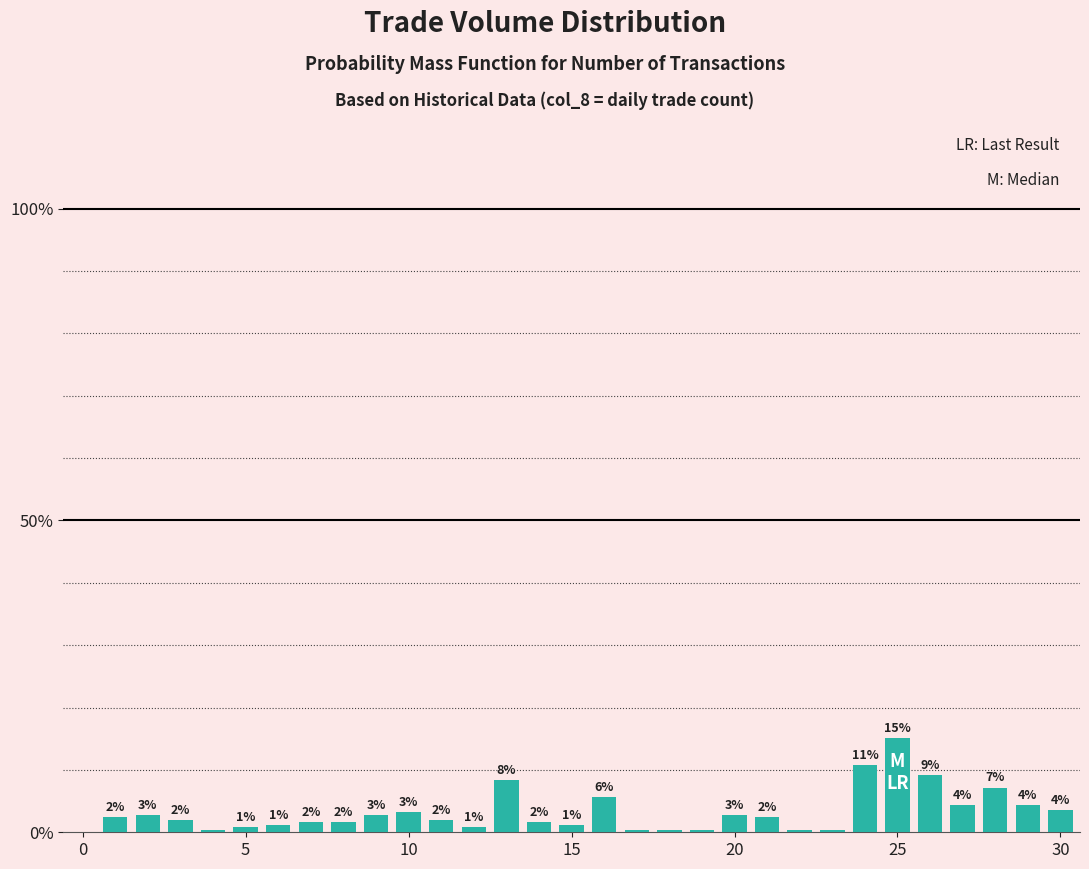

What is the sum of all values?

100.0